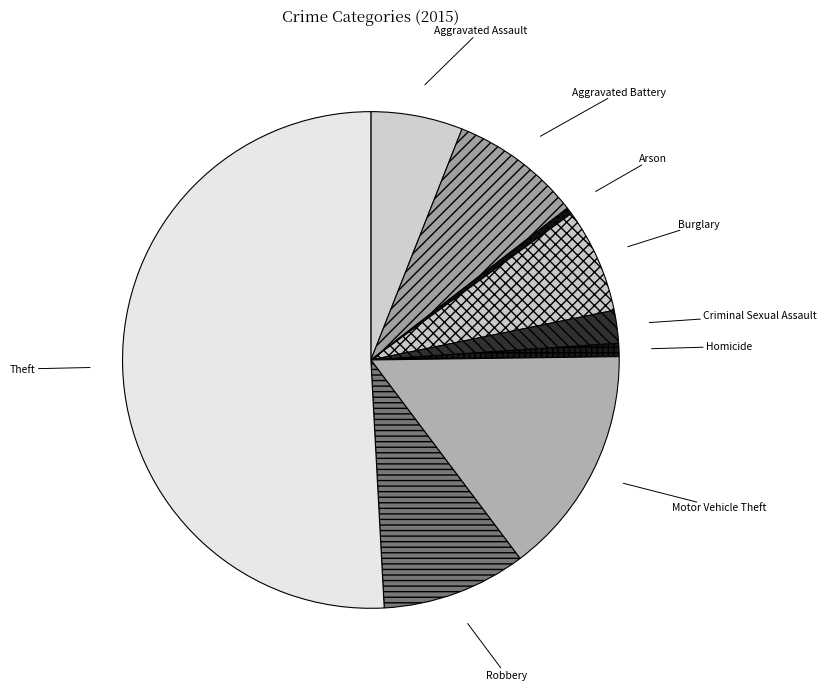

True or false: Motor Vehicle Theft accounts for 26% of the total.

False